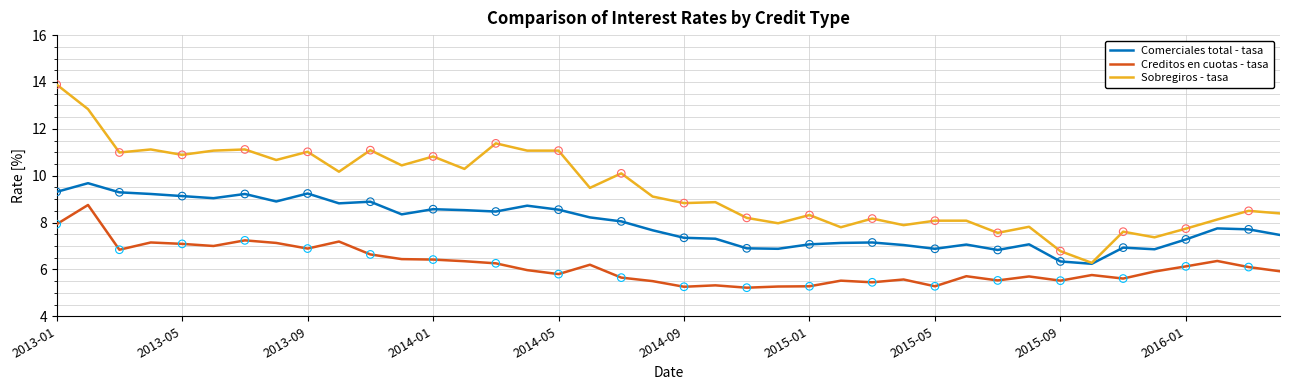

Which series has the largest total across all categories?

Sobregiros - tasa